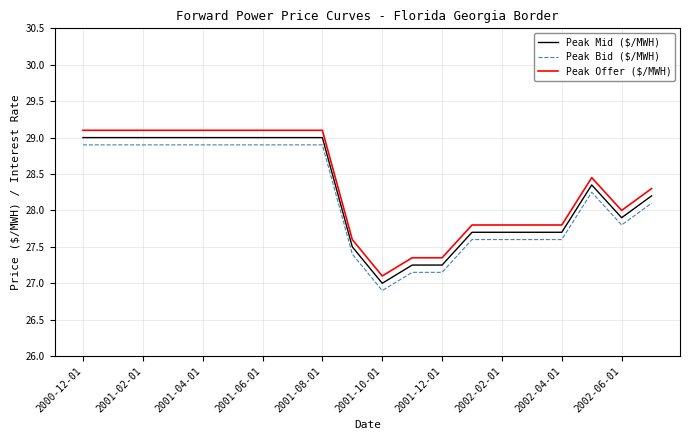

What is the minimum value shown in the chart?

26.9